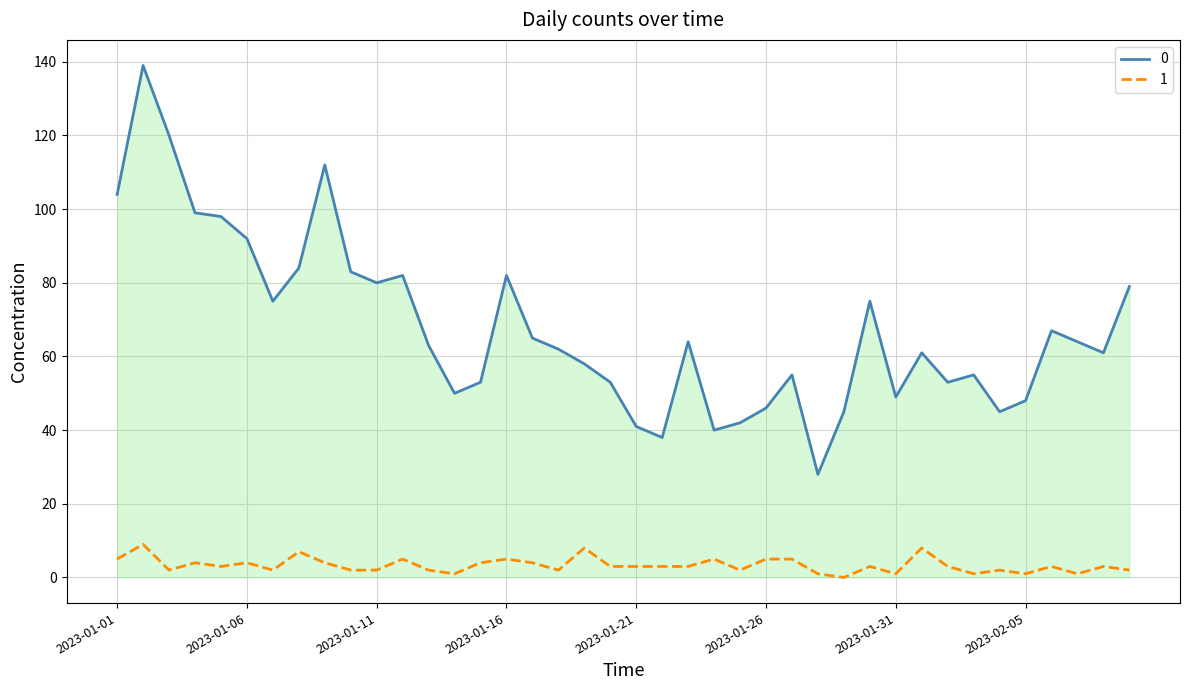

True or false: 0 and 1 intersect in this chart.

False